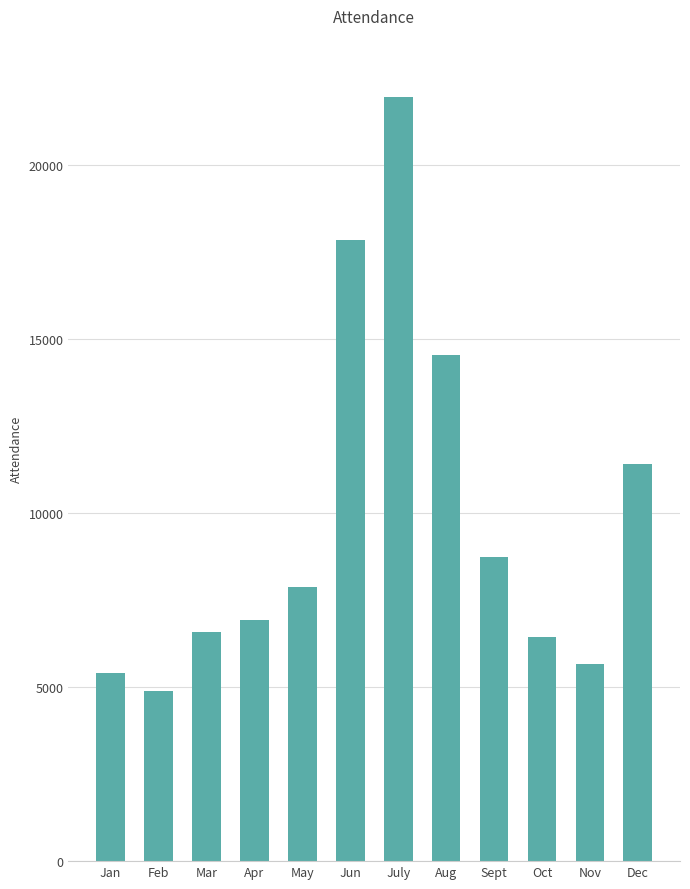

The value at Sept is 8751. True or false?

True